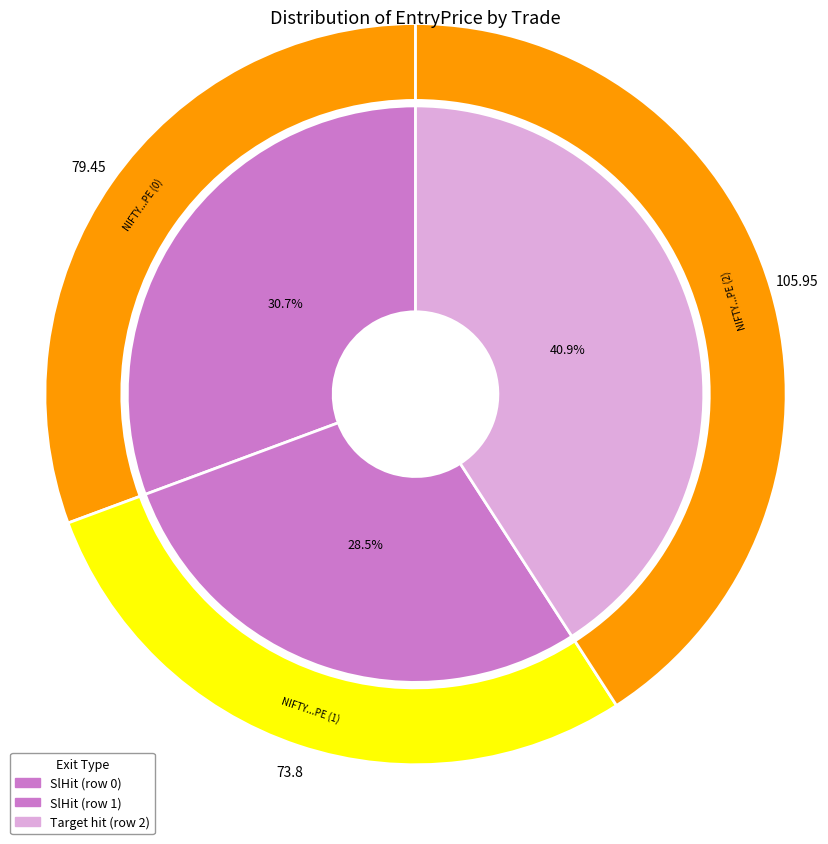

What is the ratio of the value at NIFTY31DEC2013900PE (row 1) to the value at NIFTY31DEC2013950PE (row 0)?

0.9